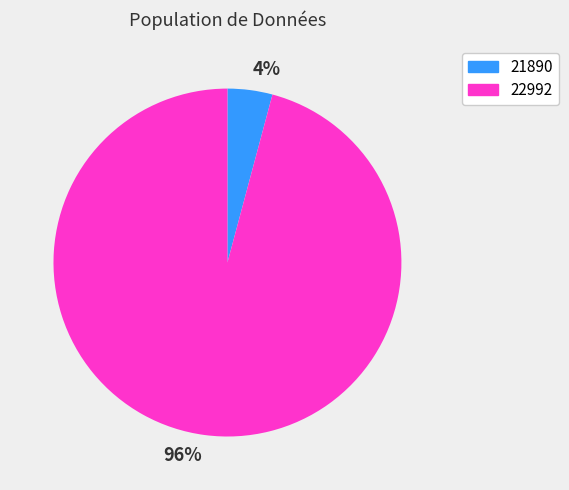

To the nearest percent, what is the difference between the largest and smallest slice percentages?

92%